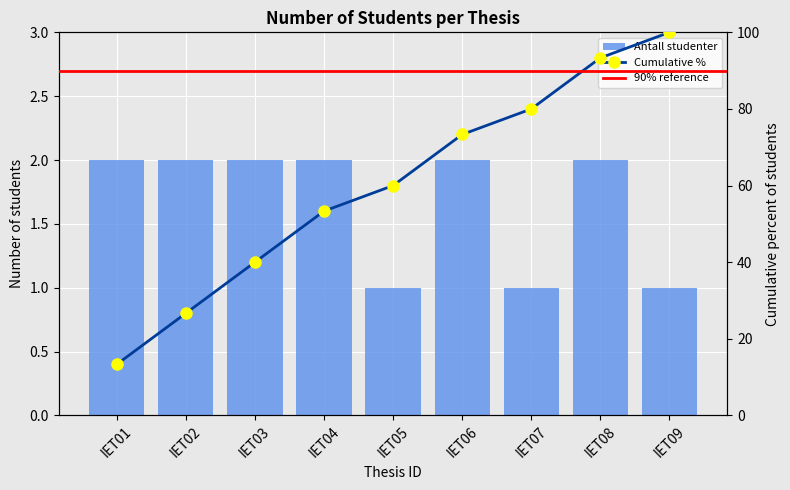

At which category does the chart reach its peak across all series?

IET01